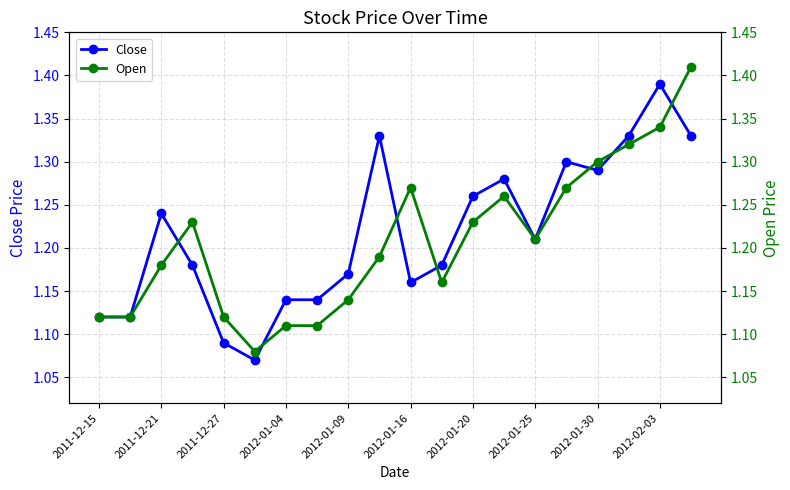

Count the number of categories in the chart.

20